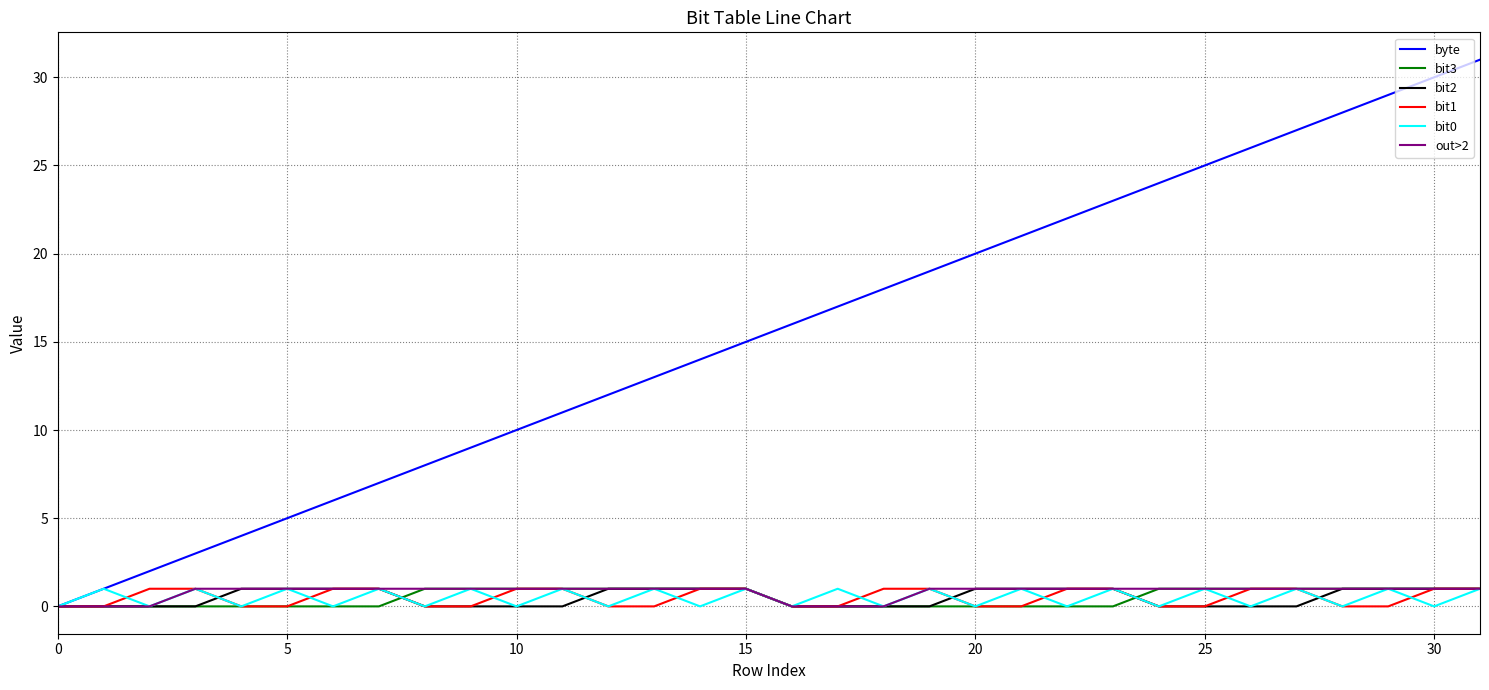

What is the maximum value shown in the chart?

31